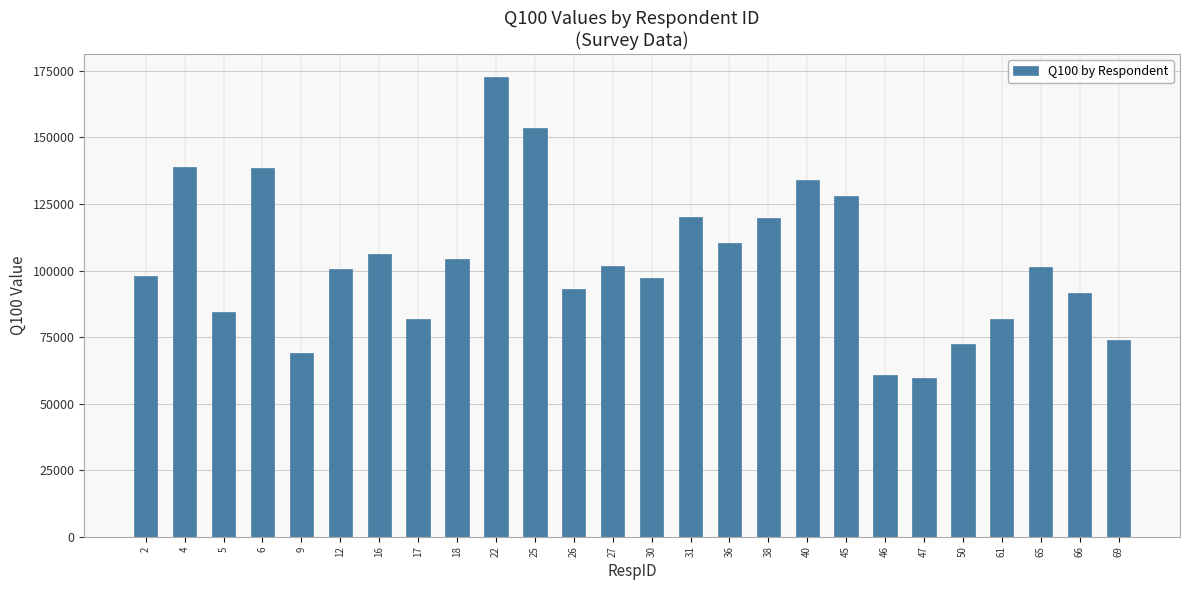

At which label does the data first exceed 101403?

4